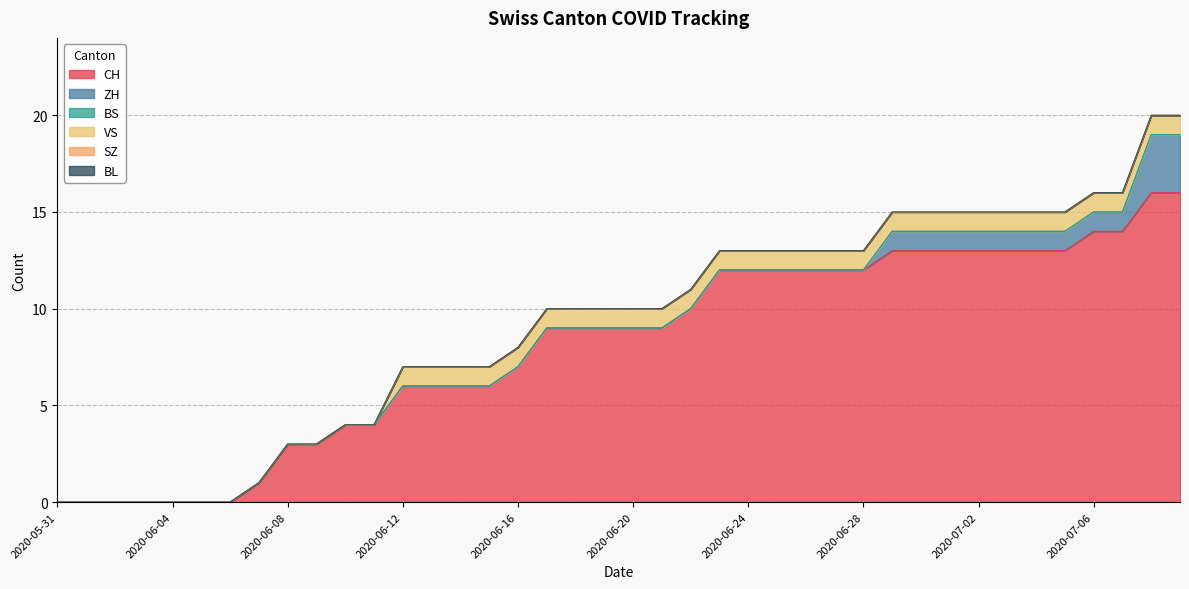

The SZ series shows 0 at 2020-06-11. True or false?

True